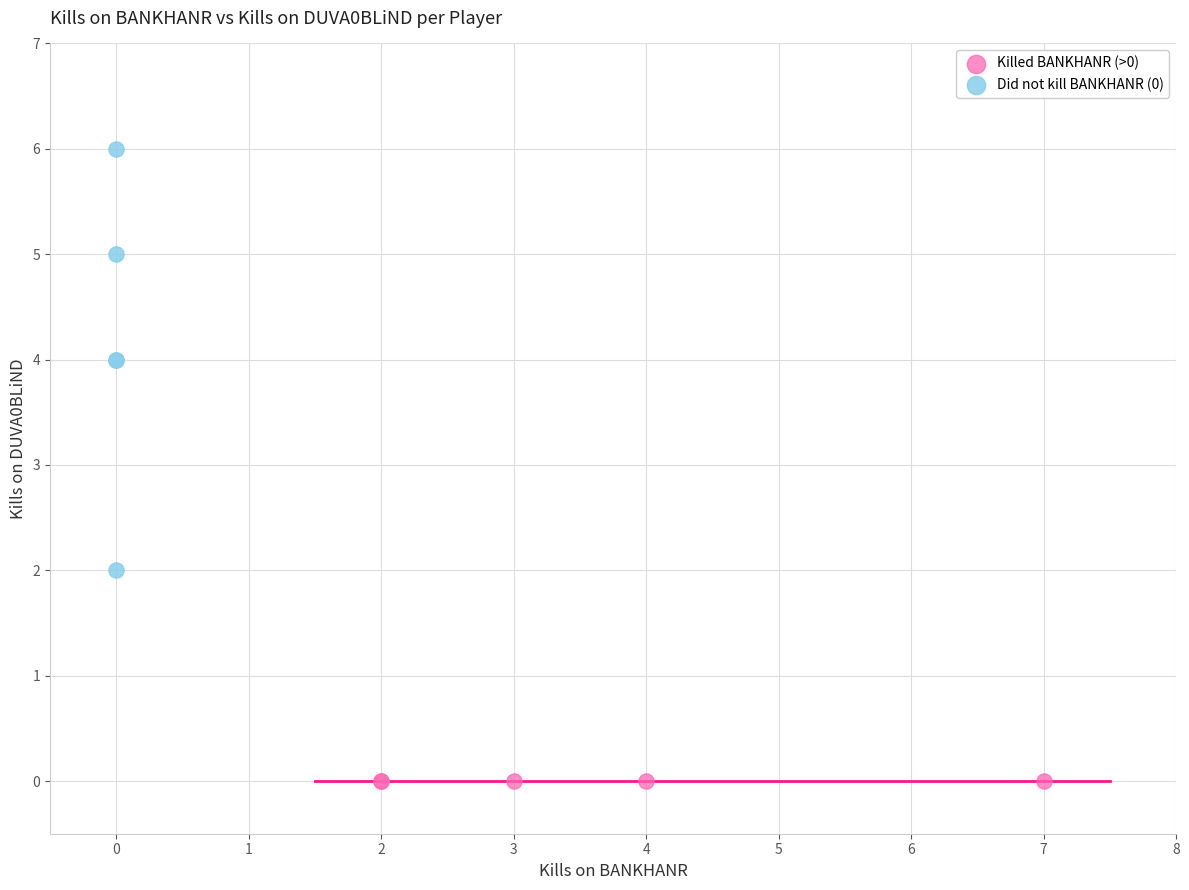

What are all the series names shown in the legend?

Killed BANKHANR (>0), Did not kill BANKHANR (0)